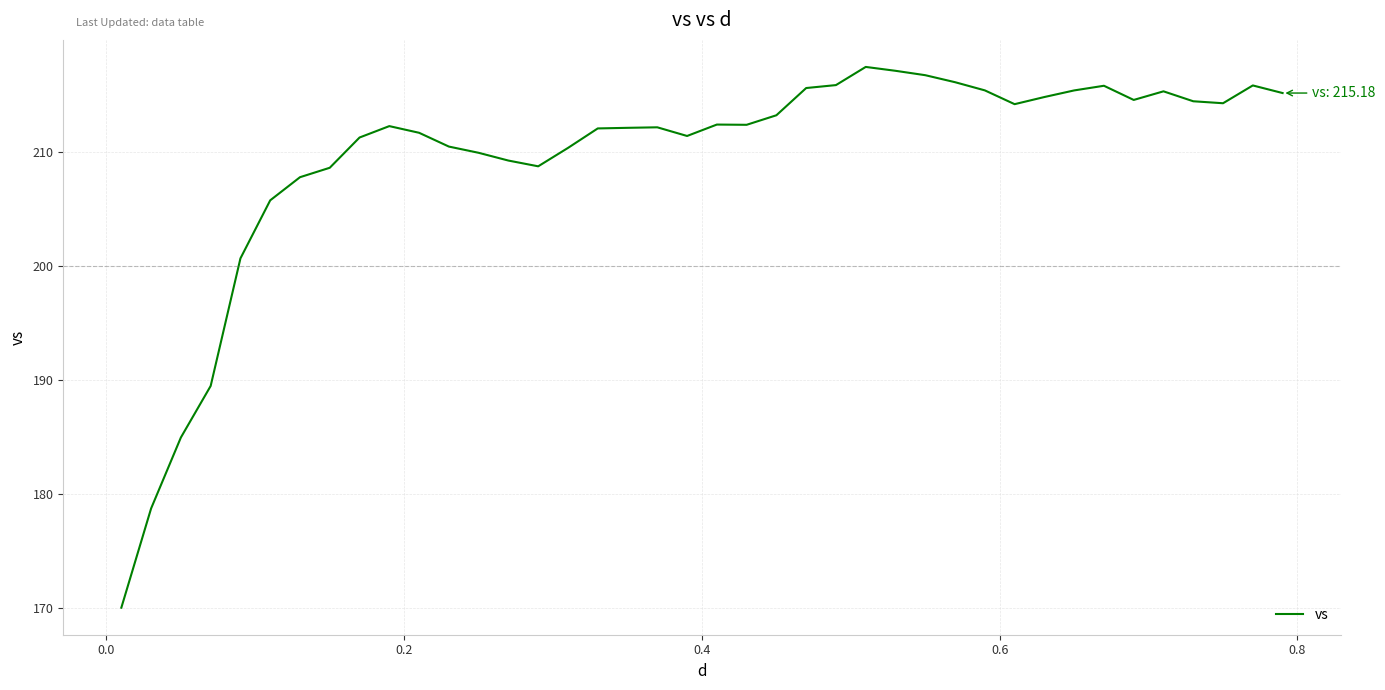

What is the average value?

209.5